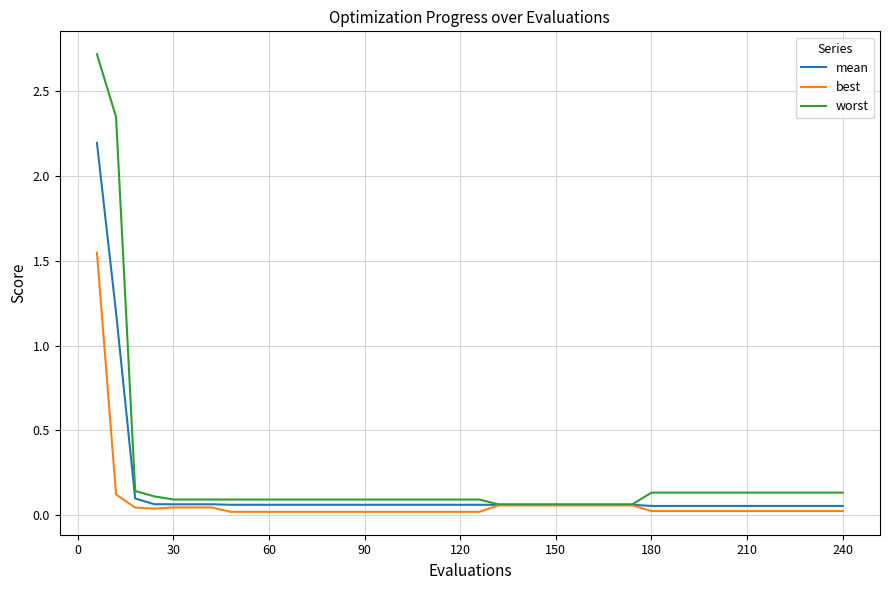

Rank the series by their maximum value, from highest to lowest.

worst, mean, best